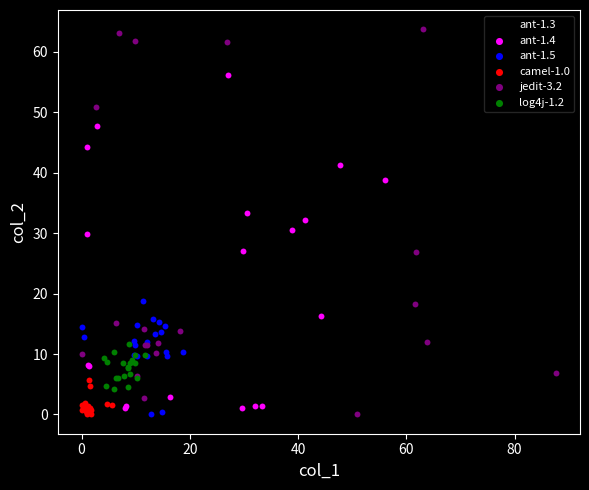

Which series has the largest Y range (max minus min)?

jedit-3.2